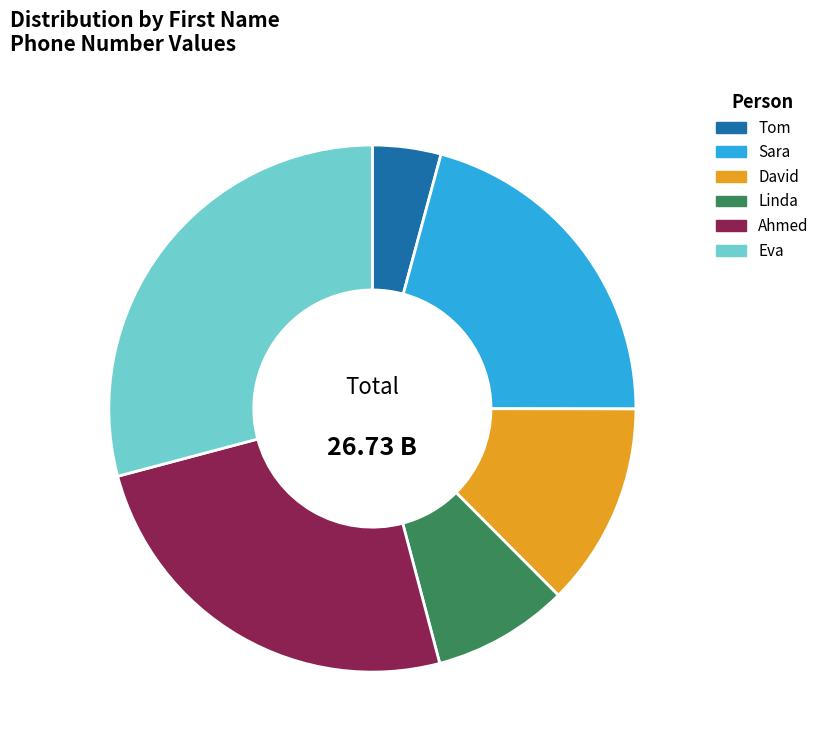

Do Ahmed and Sara together represent more than half of the pie?

No